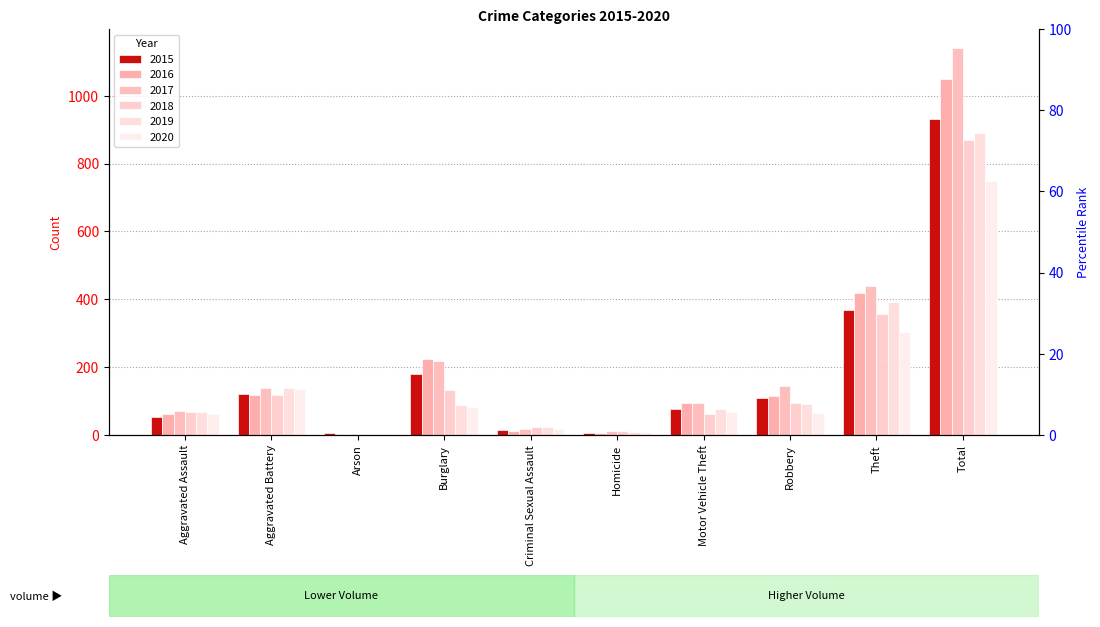

At which category is the sum across all series the highest?

Total